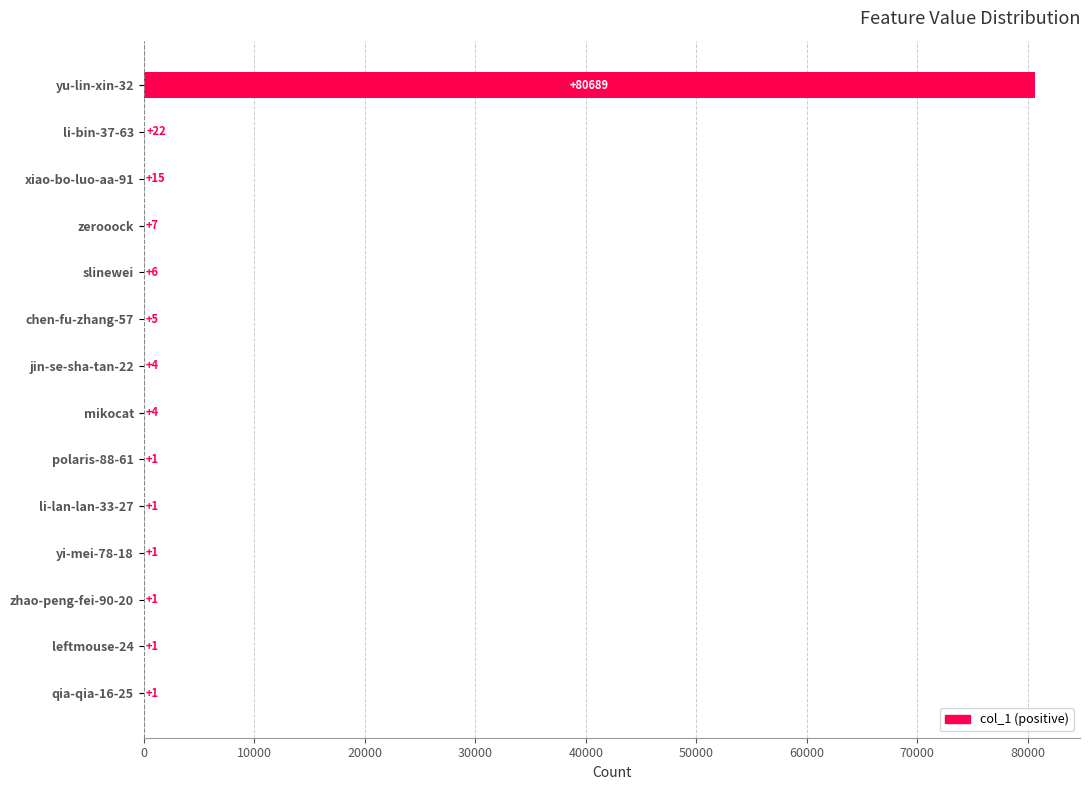

What is the change in value from chen-fu-zhang-57 to yu-lin-xin-32?

+80684